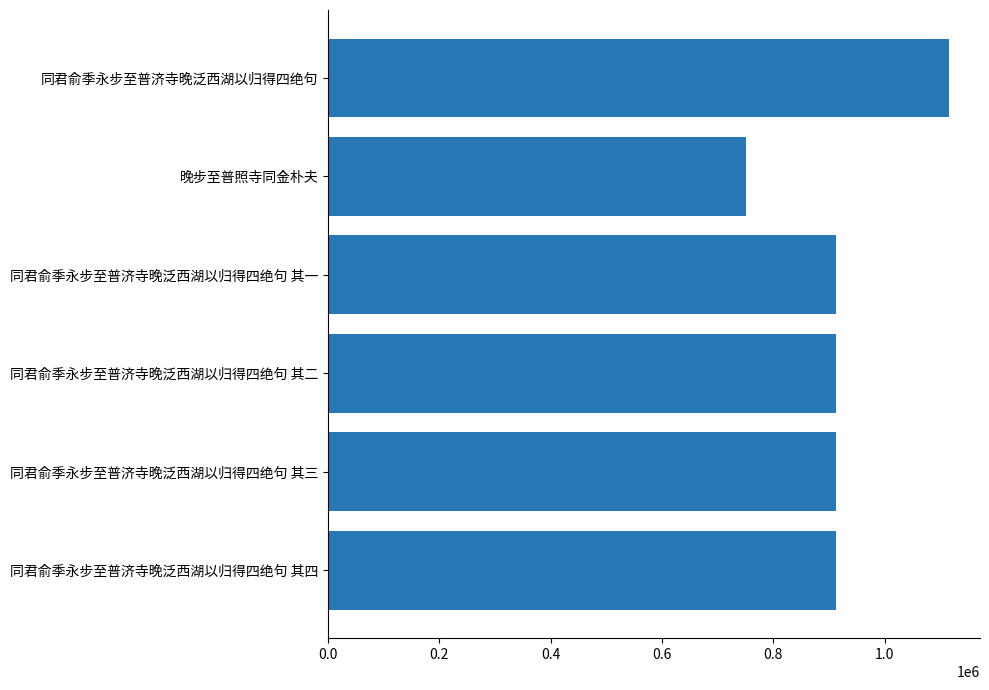

Are the bars grouped side by side (vs. stacked)?

No